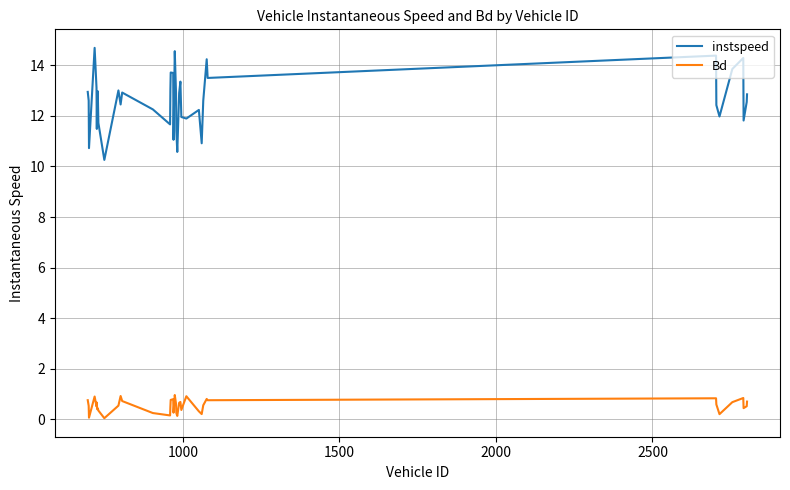

Which series has the largest total across all categories?

instspeed